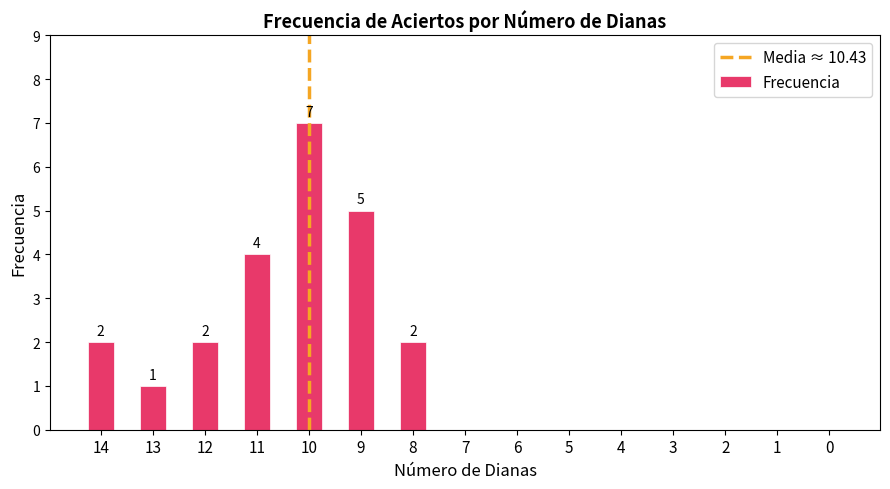

Is it true that the value at 10 is 7?

True